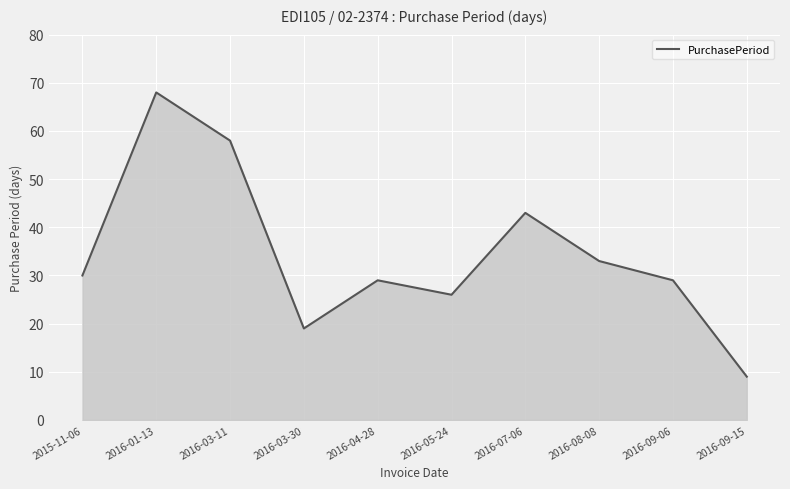

The chart shows a value of 26 at 2016-05-24. True or false?

True